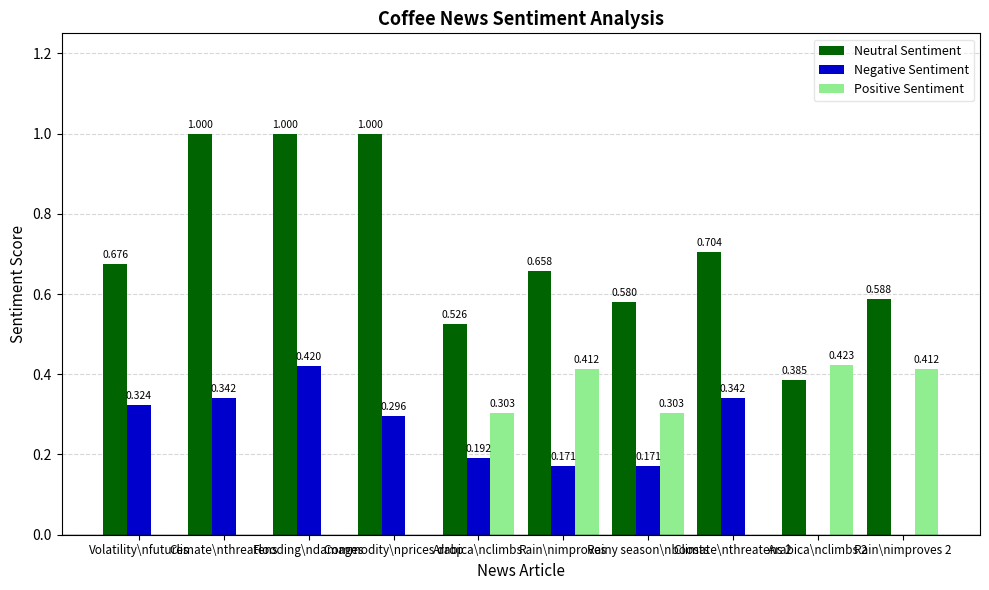

At which label is Negative Sentiment closest to 0?

Arabica\nclimbs 2